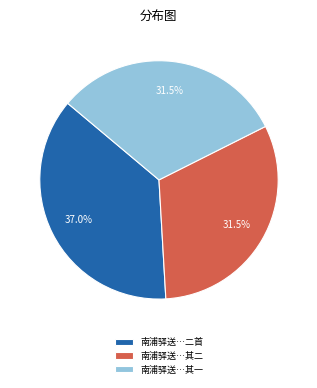

Between 南浦驿送…其一 and 南浦驿送…二首, which is larger?

南浦驿送…二首